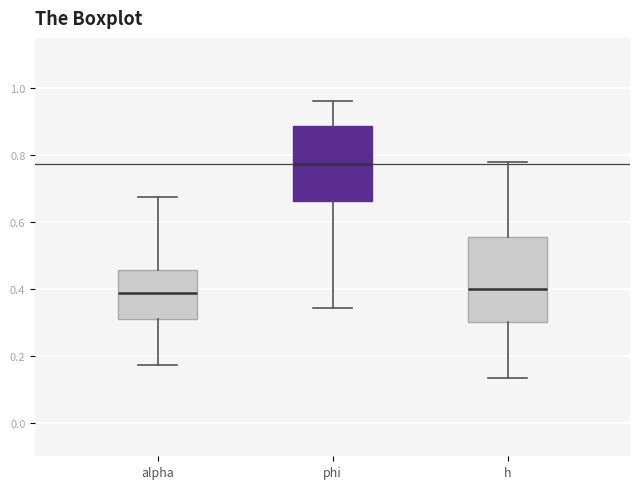

Comparing the boxes themselves (not the whiskers), which one is the tallest?

h